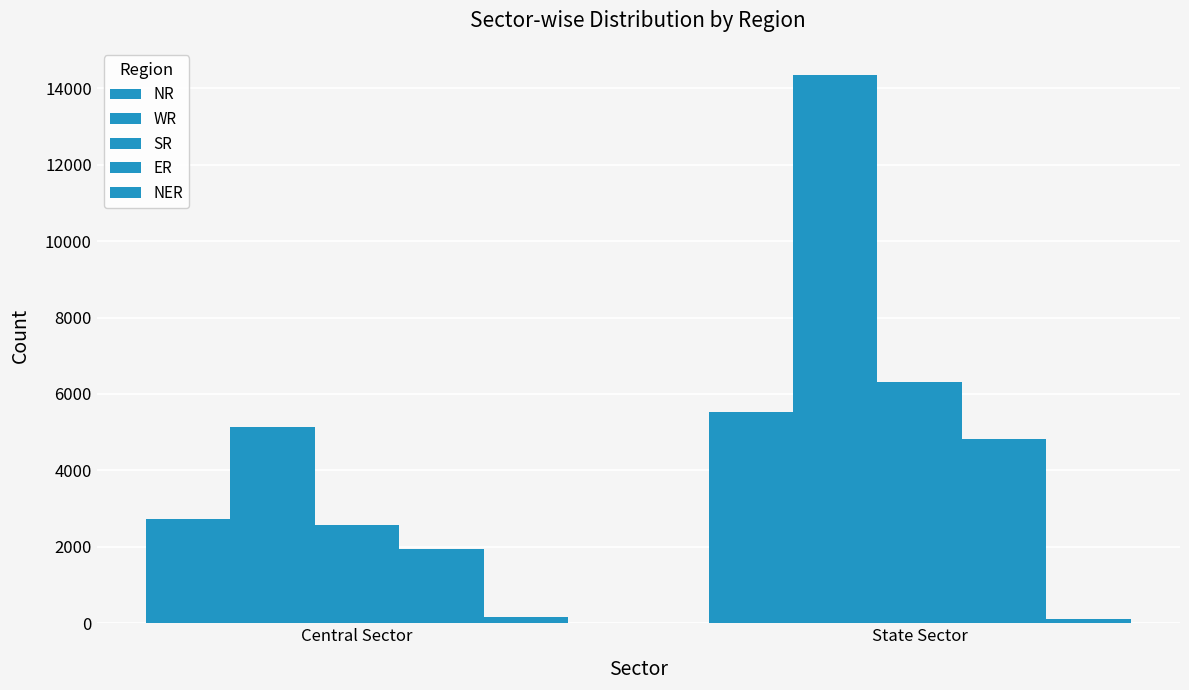

What is the smallest value displayed?

119